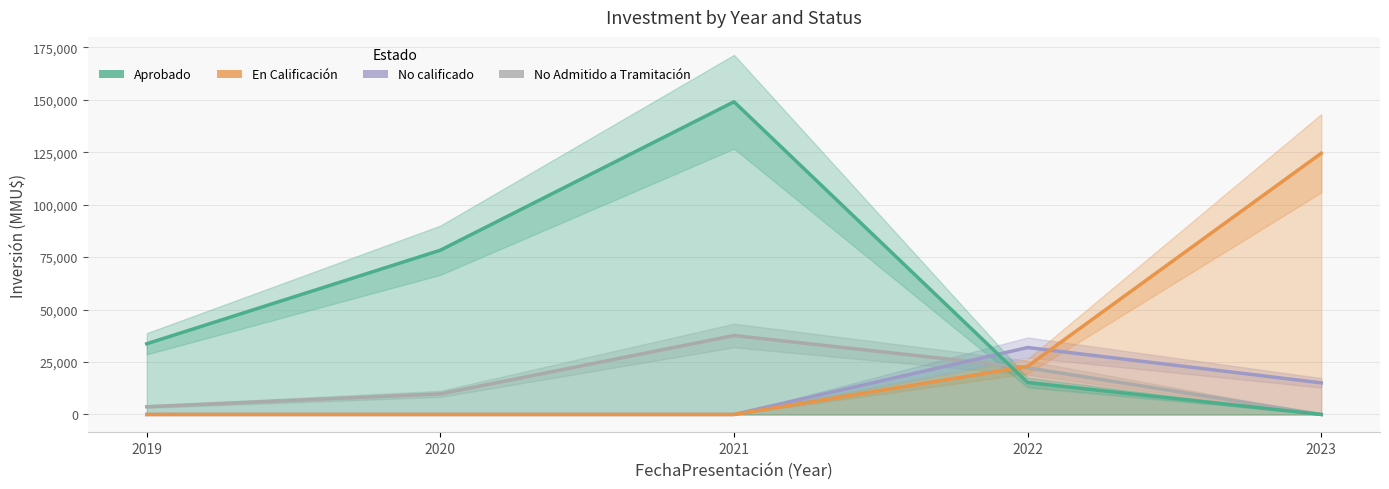

At 2019, list the series in order from smallest to largest.

No calificado, En Calificación, No Admitido, Aprobado